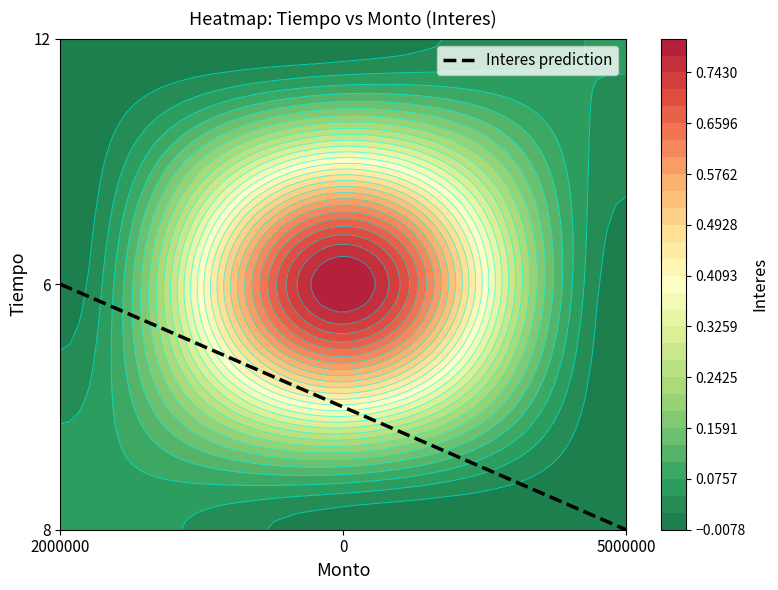

Reading left to right, list all the values displayed in this chart.

8: 0.1	0.0	0.0
6: 0.0	0.8	0.0
12: 0.0	0.0	0.1